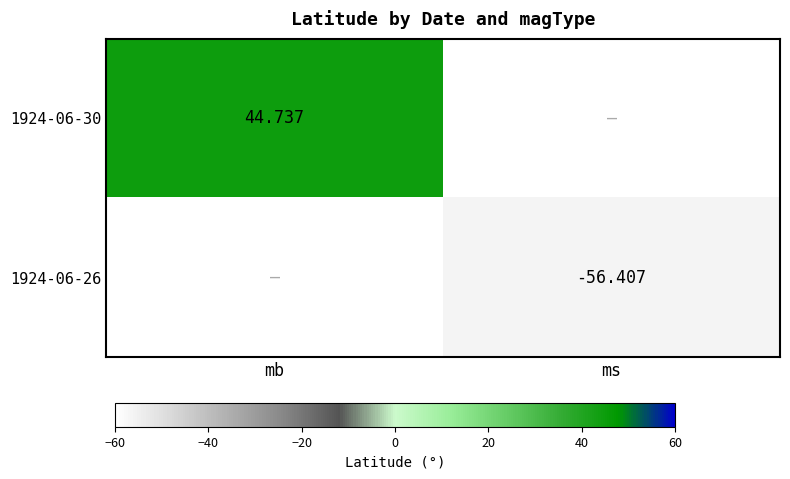

Between mb and ms, which is larger?

ms